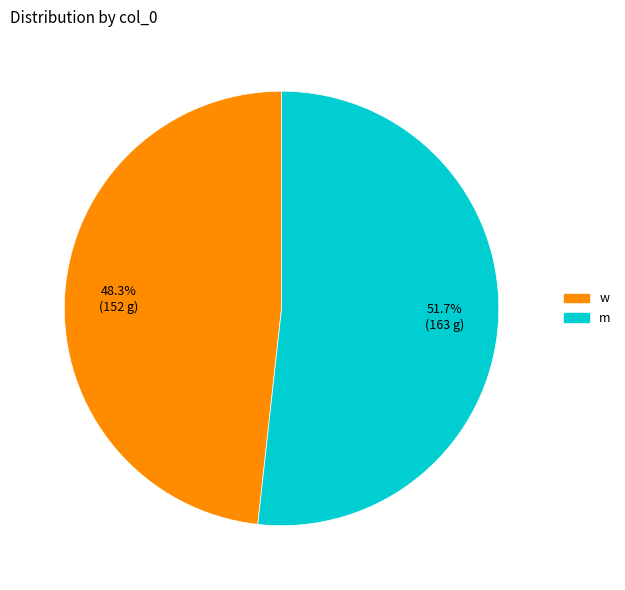

To the nearest percent, what is the difference between the largest and smallest slice percentages?

3%